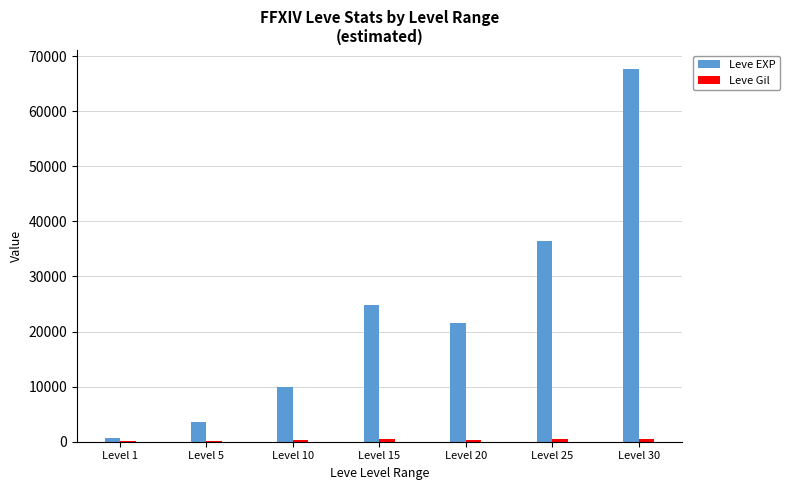

What is the maximum value for Leve EXP?

67730